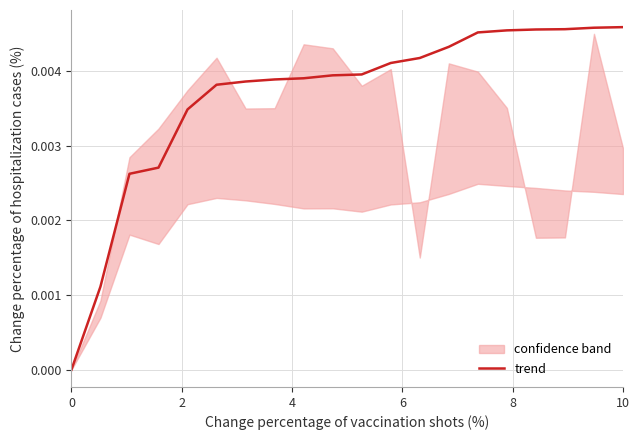

The value at 10 is 0.0. True or false?

False